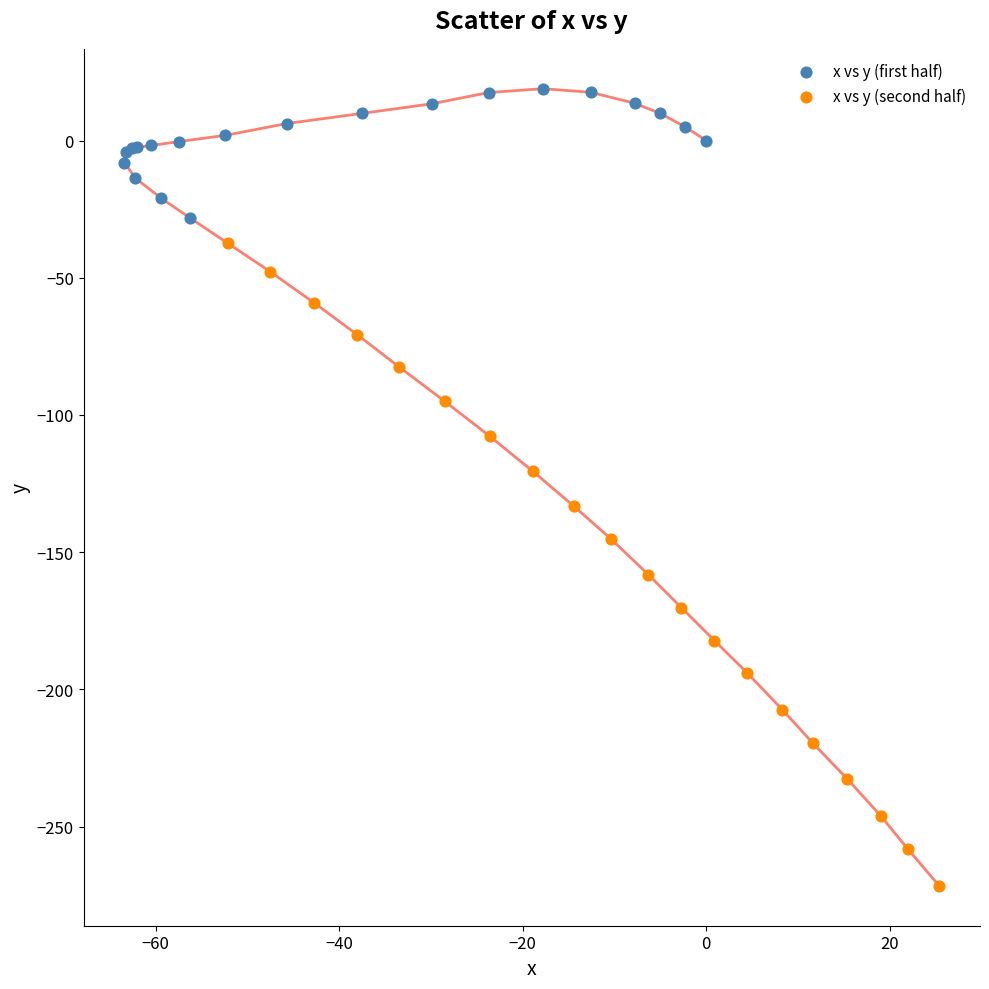

What are all the series names shown in the legend?

x vs y (first half), x vs y (second half)